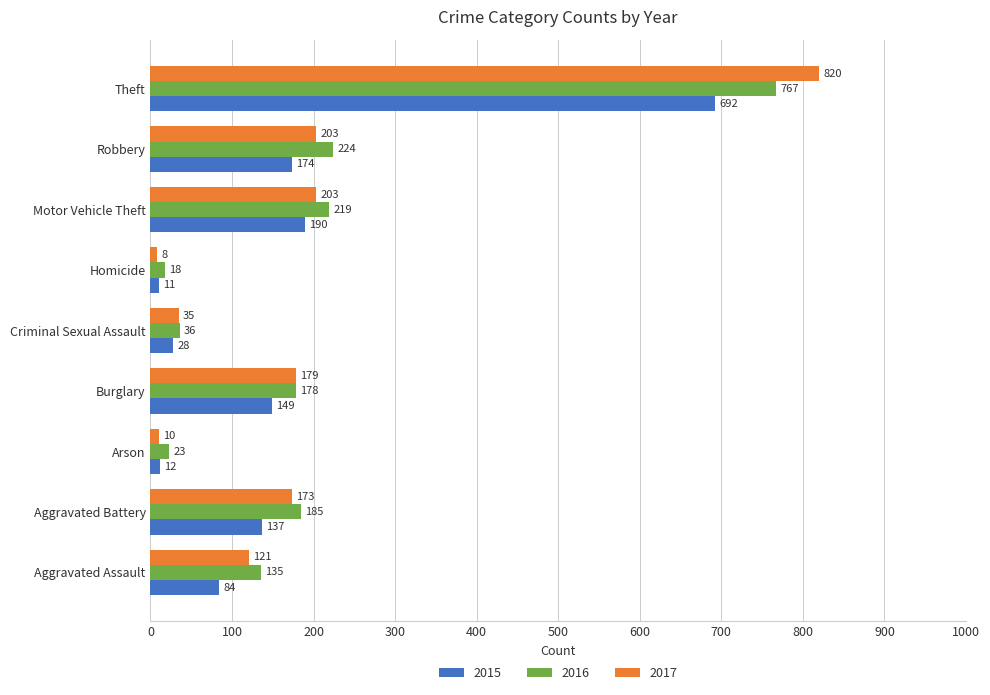

At Aggravated Battery, list the series in order from smallest to largest.

2015, 2017, 2016